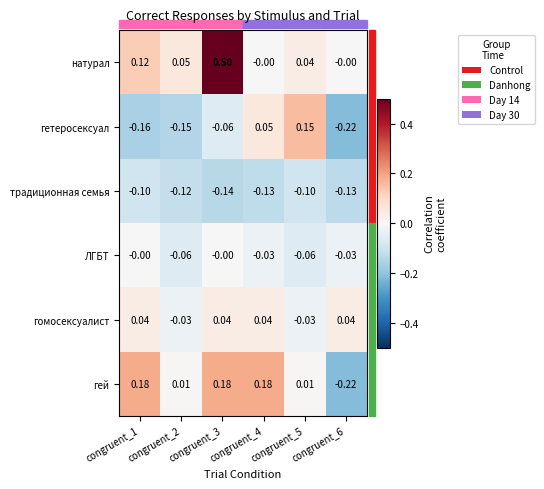

Is the value of ЛГБТ at congruent_1 greater than the value of гомосексуалист at congruent_2?

Yes